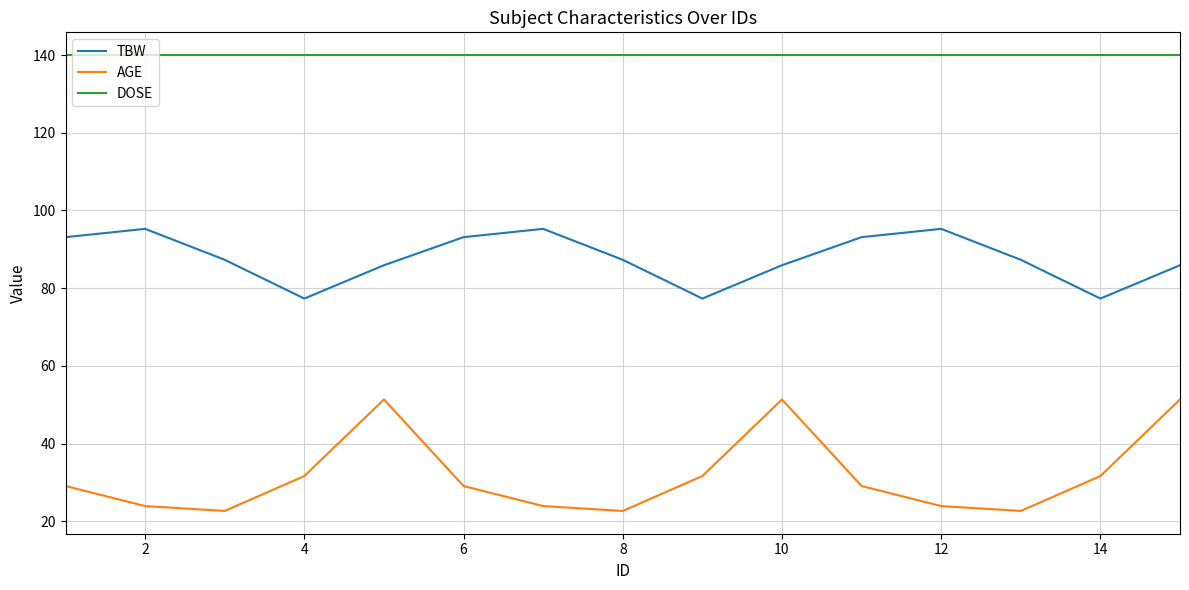

True or false: DOSE and TBW cross at least once.

False